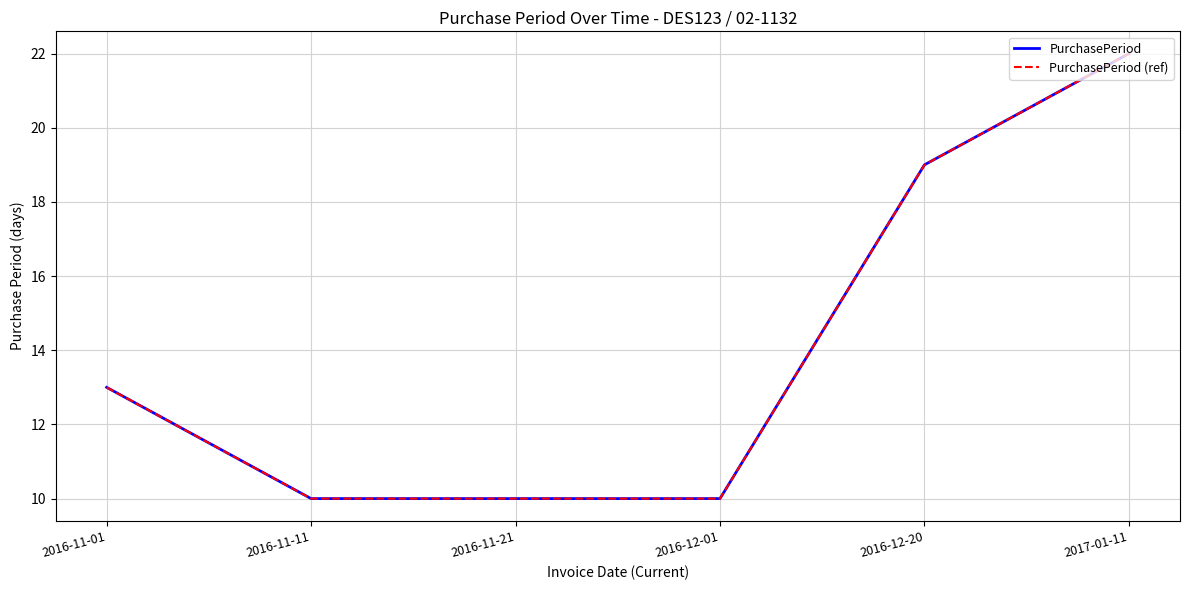

Does the chart display data point markers on the line(s)?

No